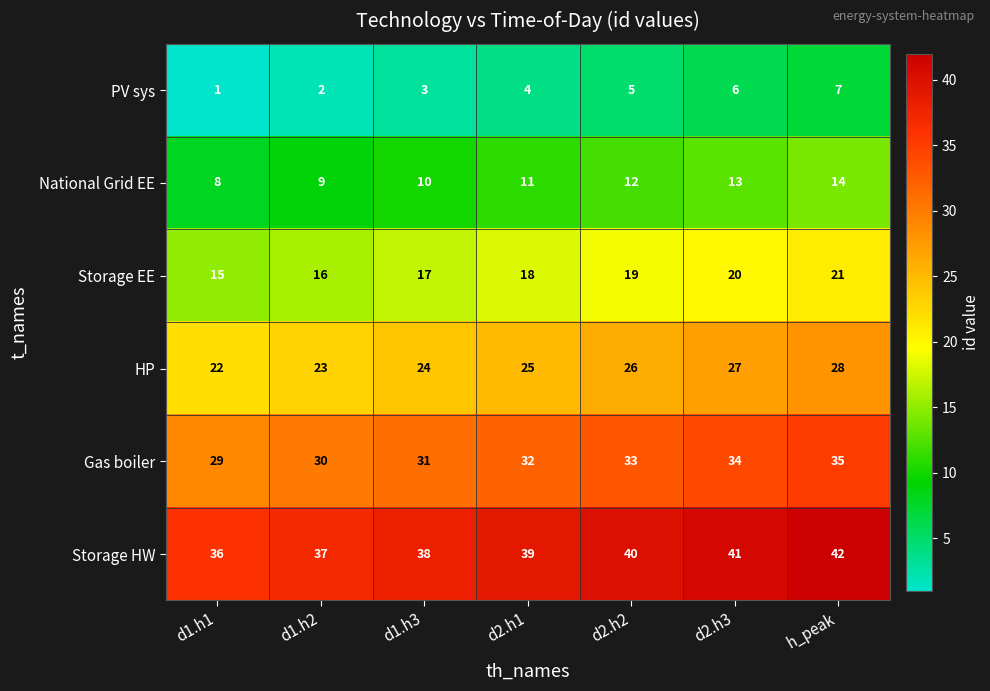

Is it true that Gas boiler equals 12 at d1.h3?

False